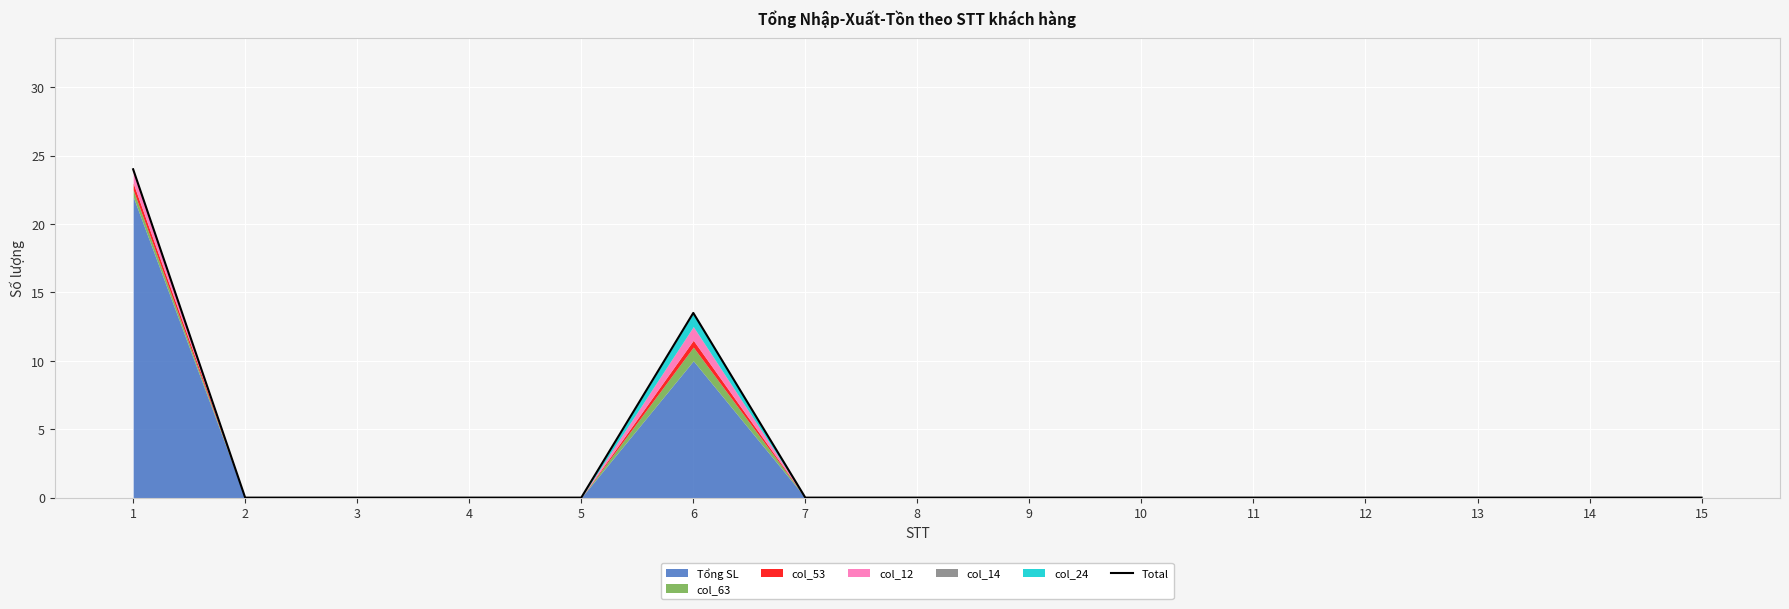

Is it true that the value at 5 is 10.0?

False